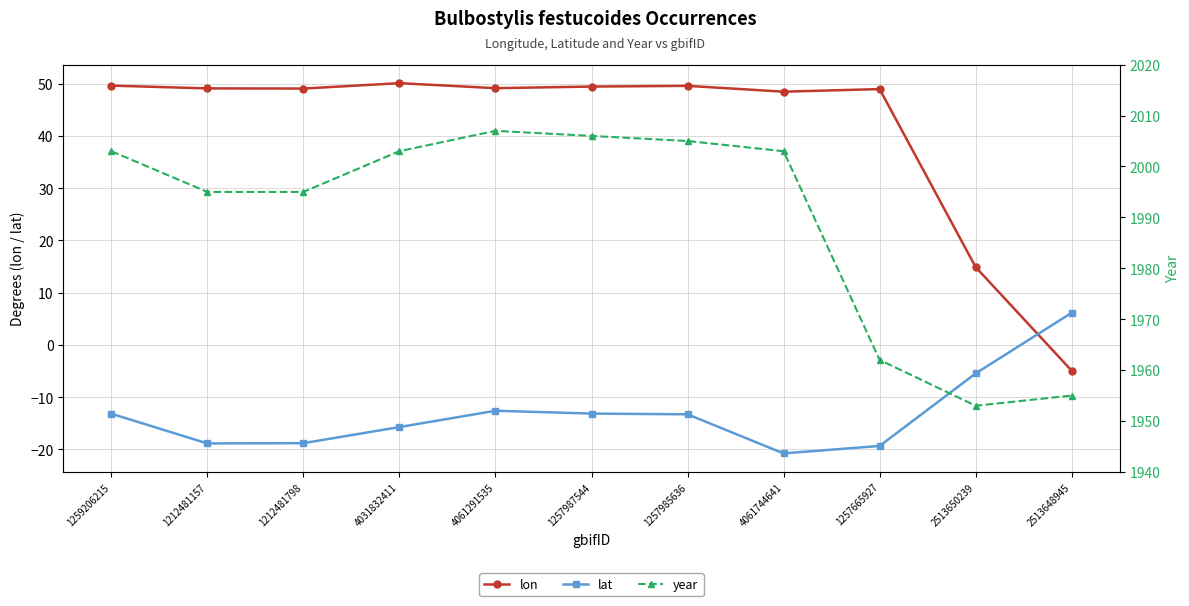

In lat, how many points are lower than both neighbors (excluding endpoints)?

2